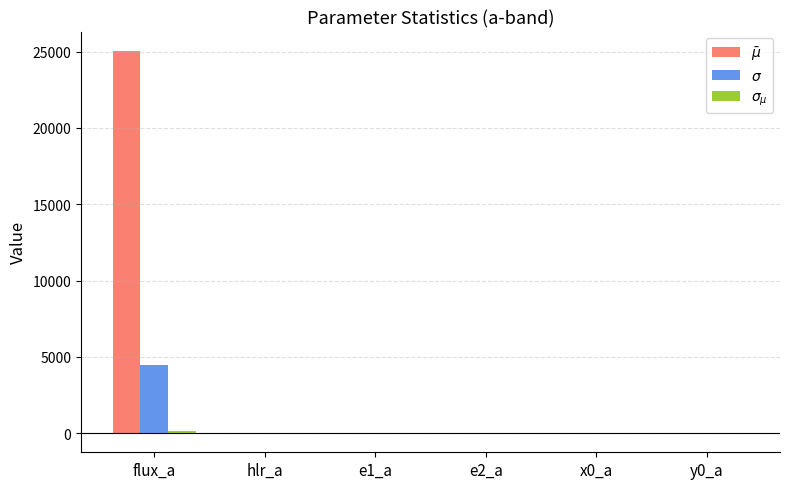

What is the greatest value displayed?

25058.4